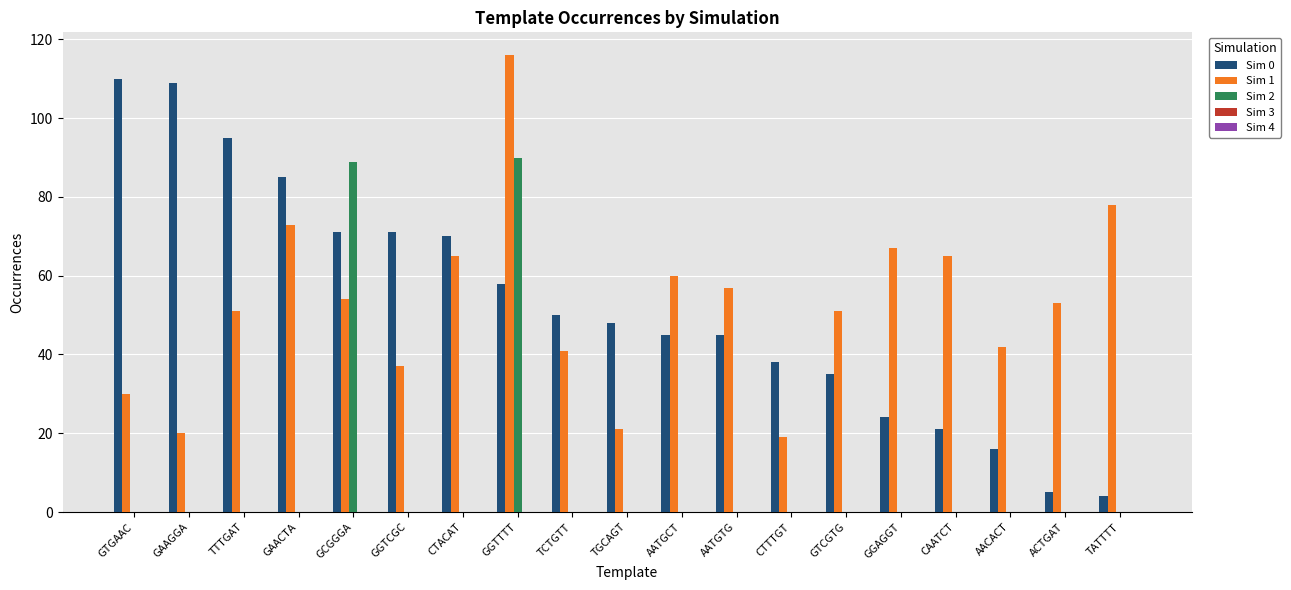

What is the total value across all series at GTGAAC?

140